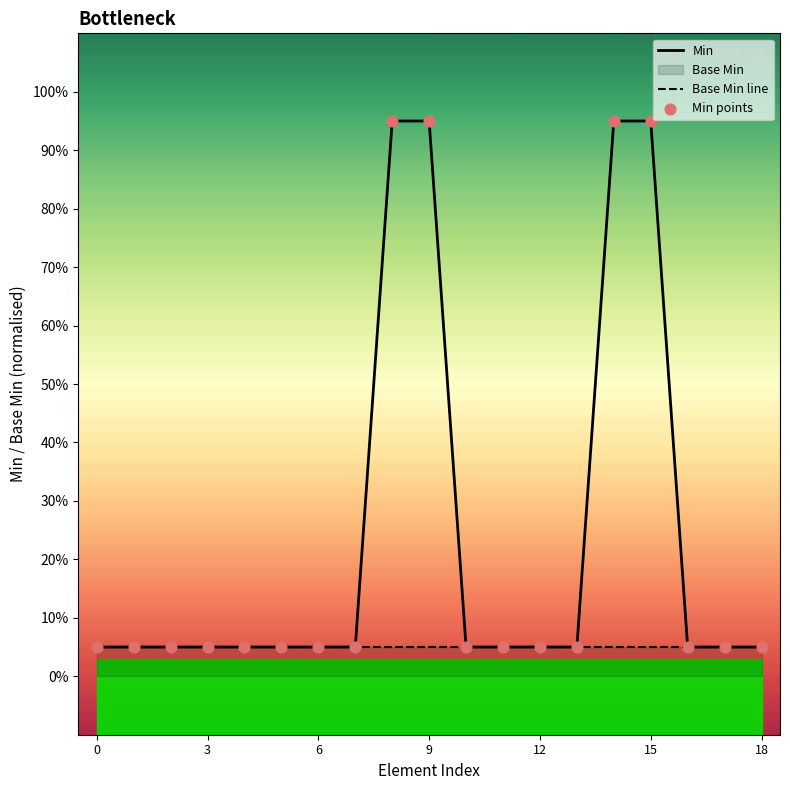

What is the total value across all series at 7?

0.2